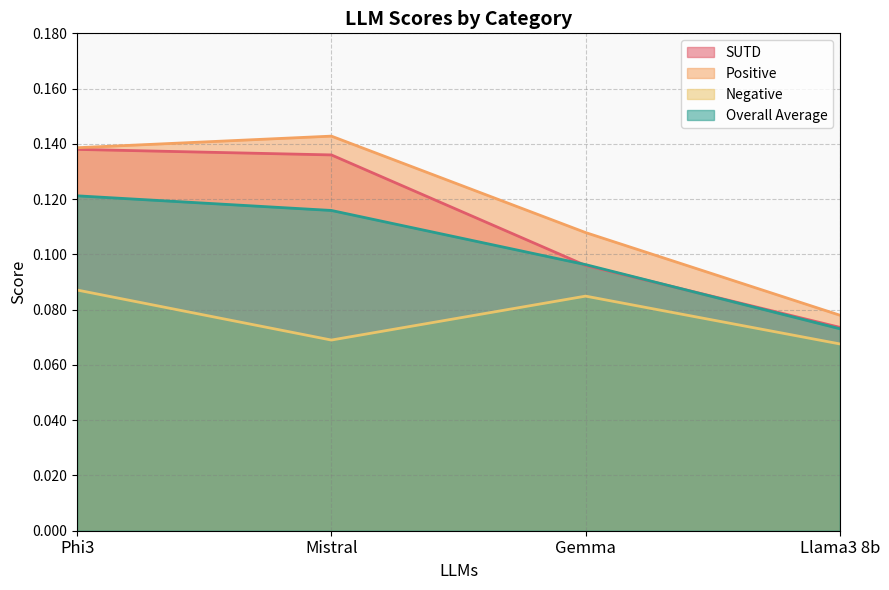

True or false: Negative and Overall Average cross at least once.

False